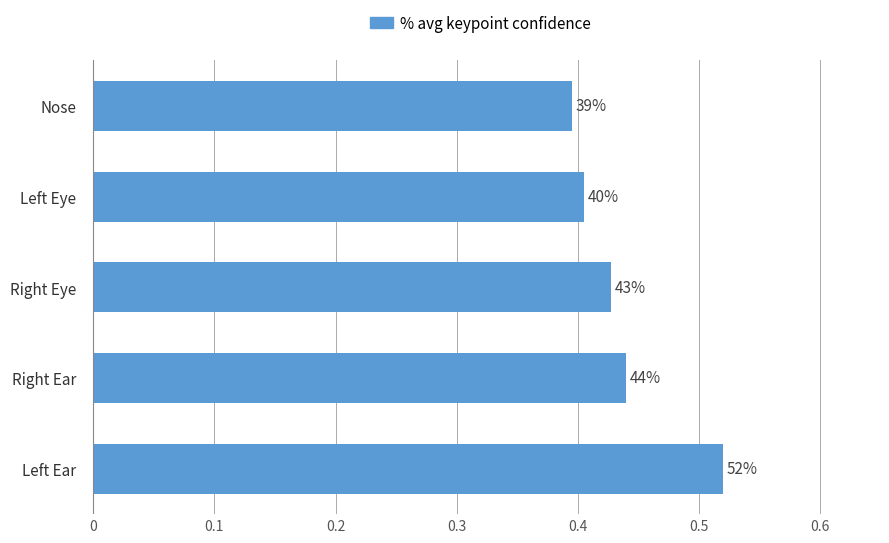

How many bars are there in total?

5